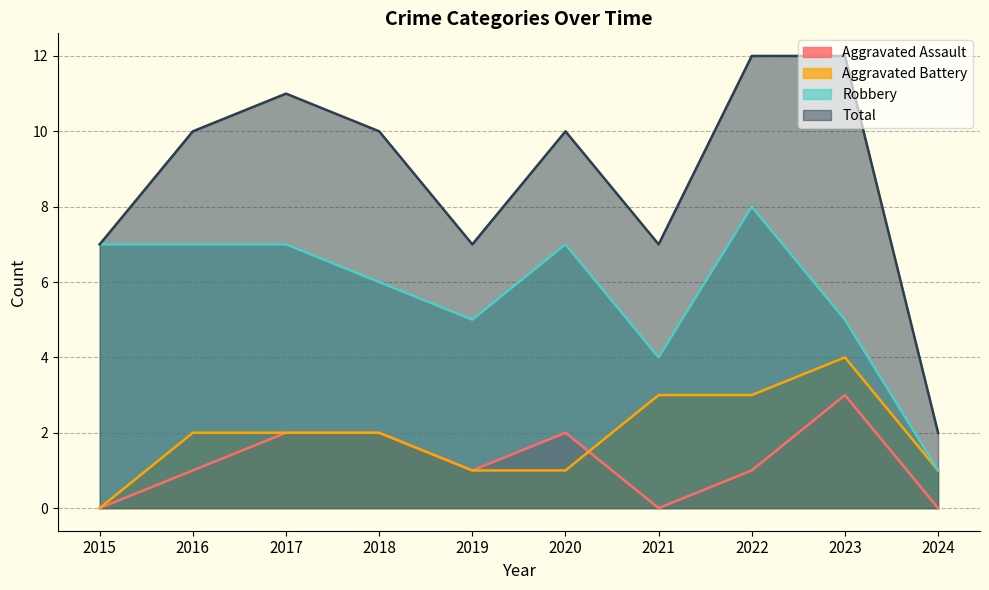

What is the sum of the Total values at 2023 and 2015?

19